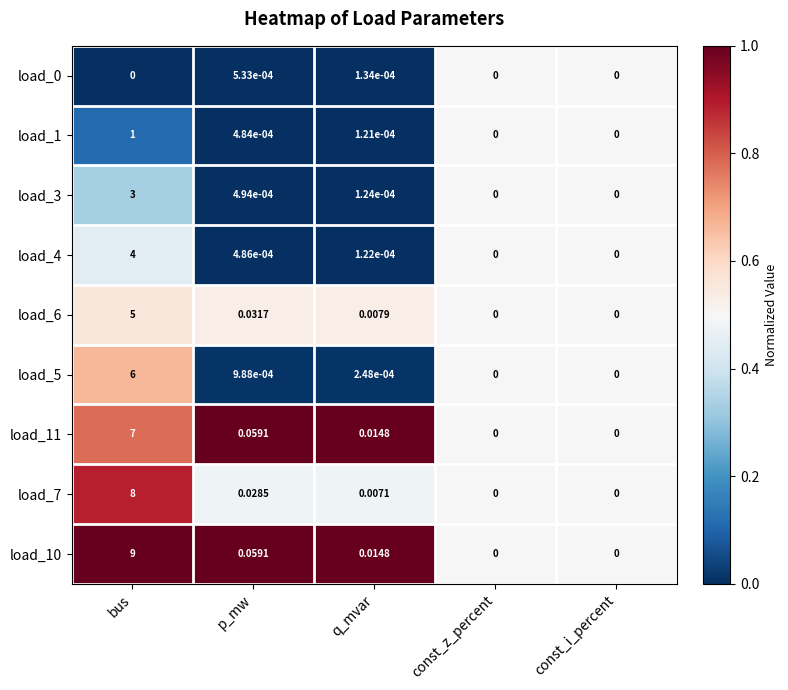

At which label does load_10 reach its peak?

bus